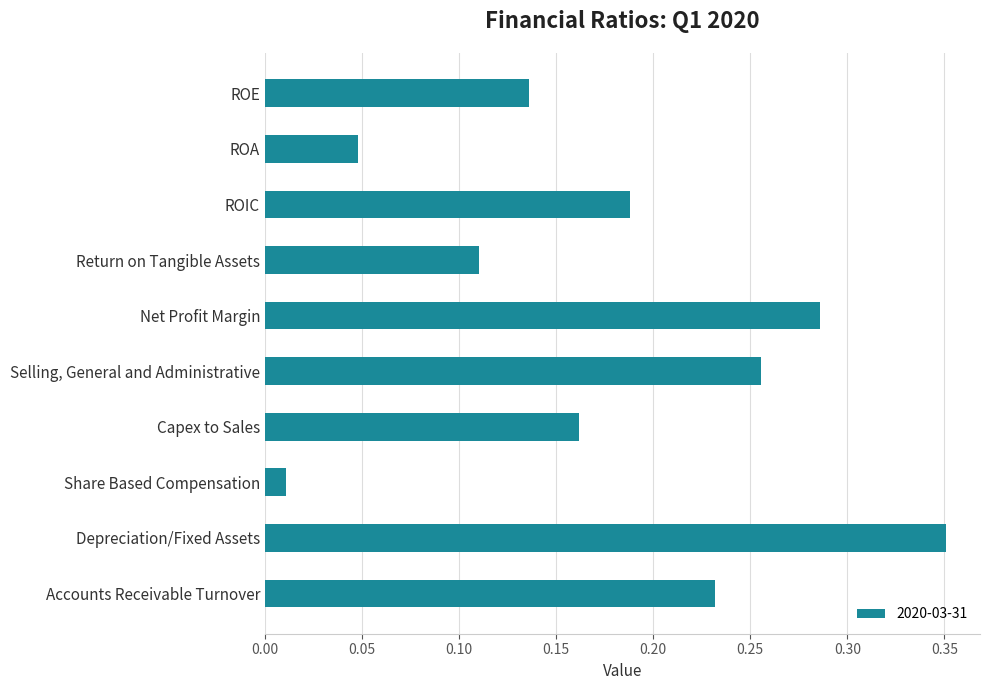

Rank the categories by value from highest to lowest.

Depreciation/Fixed Assets, Net Profit Margin, Selling, General and Administrative, Accounts Receivable Turnover, ROIC, Capex to Sales, ROE, Return on Tangible Assets, ROA, Share Based Compensation